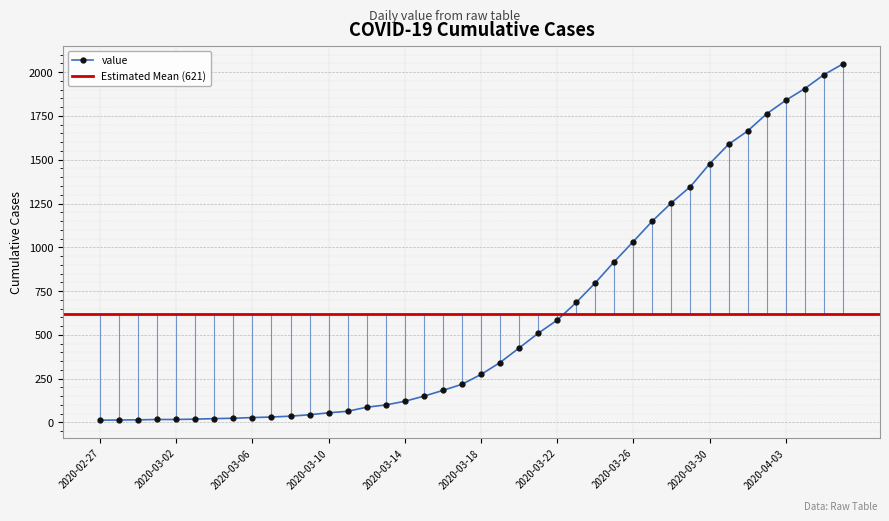

How many values exceed 274?

19